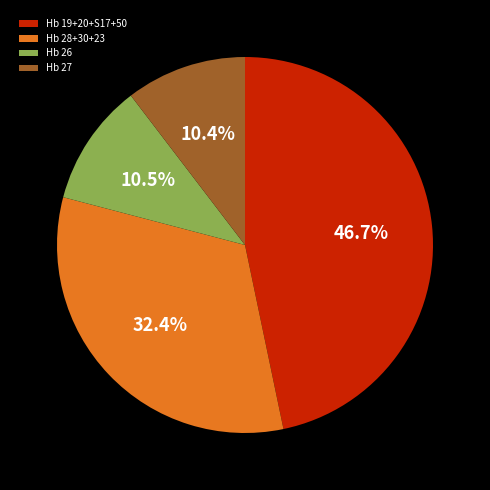

Which slice is the largest?

Hb 19+20+S17+50